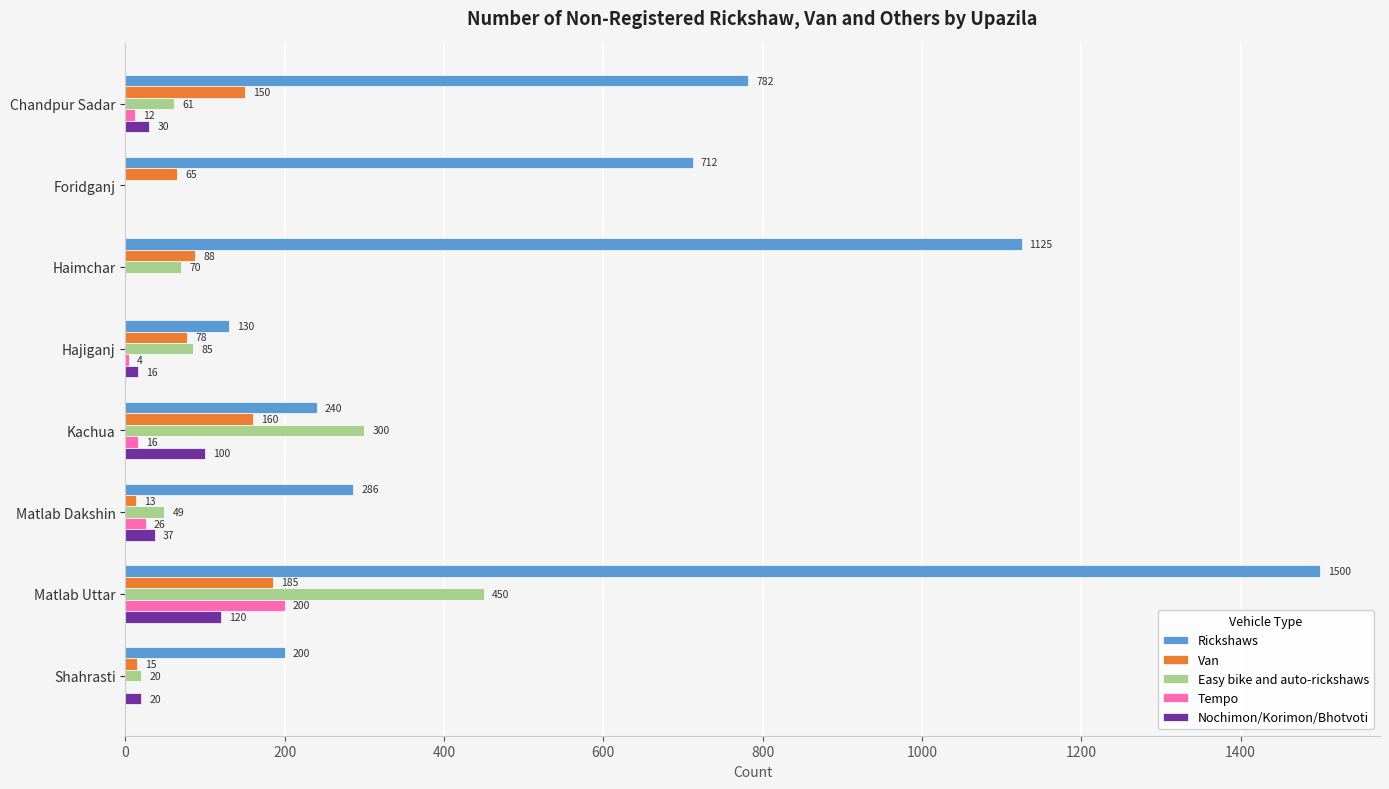

What are all the series names shown in the legend?

Rickshaws, Van, Easy bike and auto-rickshaws, Tempo, Nochimon/Korimon/Bhotvoti